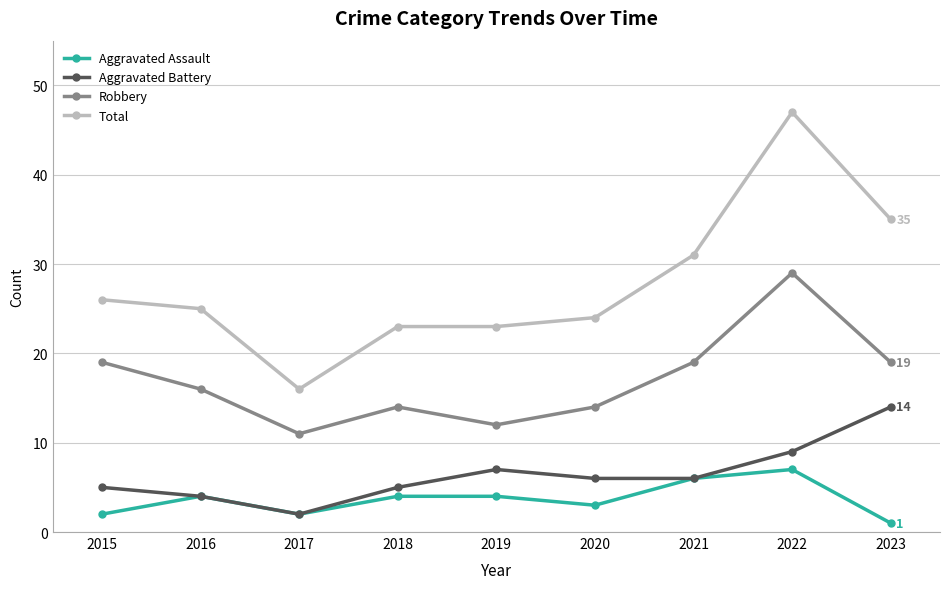

How many distinct data groups are displayed?

4